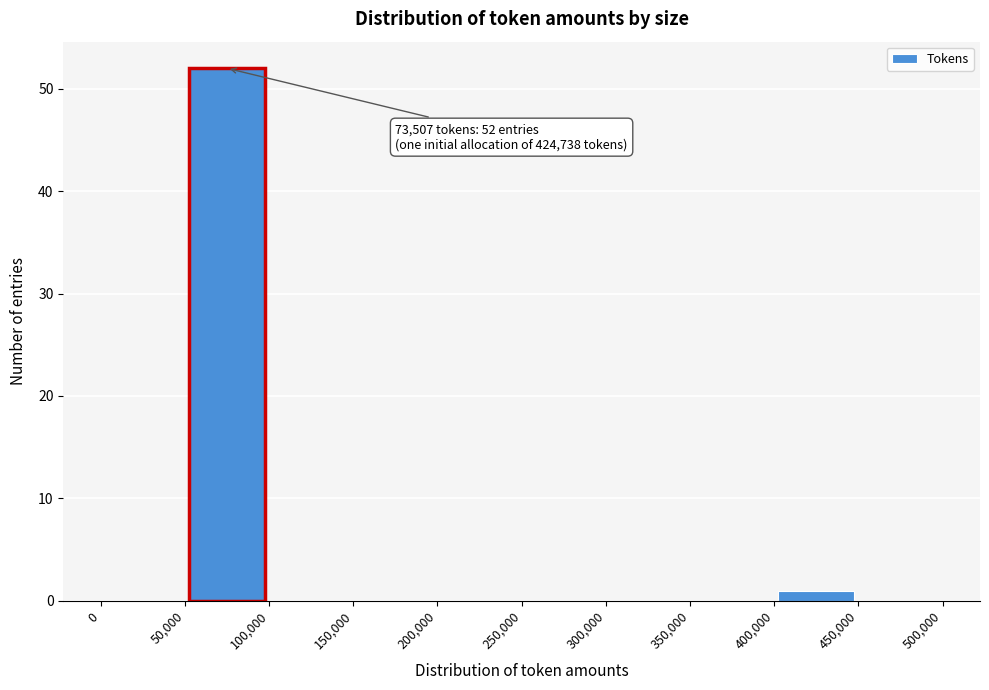

Over which range of the x-axis is the bar tallest?

50,000 to 100,000